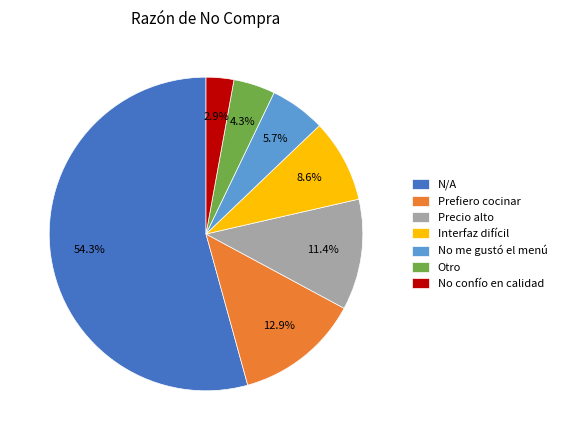

Does No me gustó el menú account for over 50% of the chart?

No